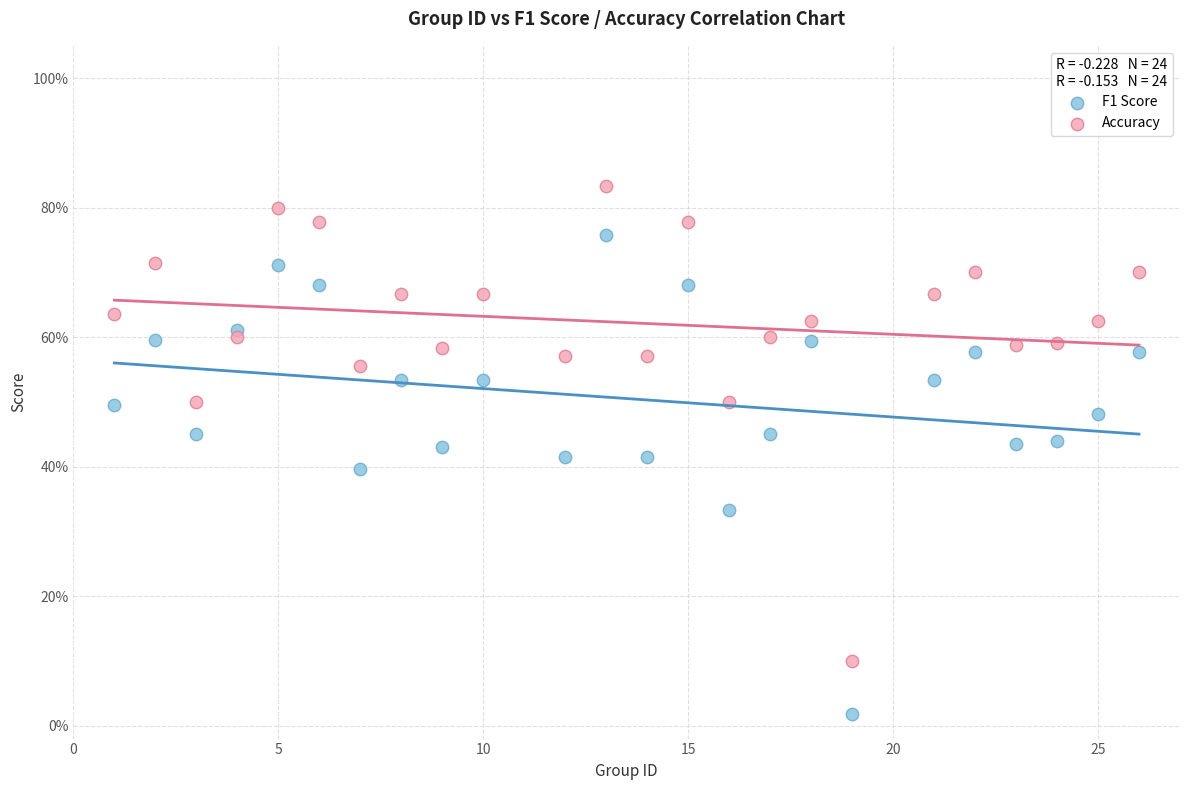

Which series contains the highest Y value?

Accuracy